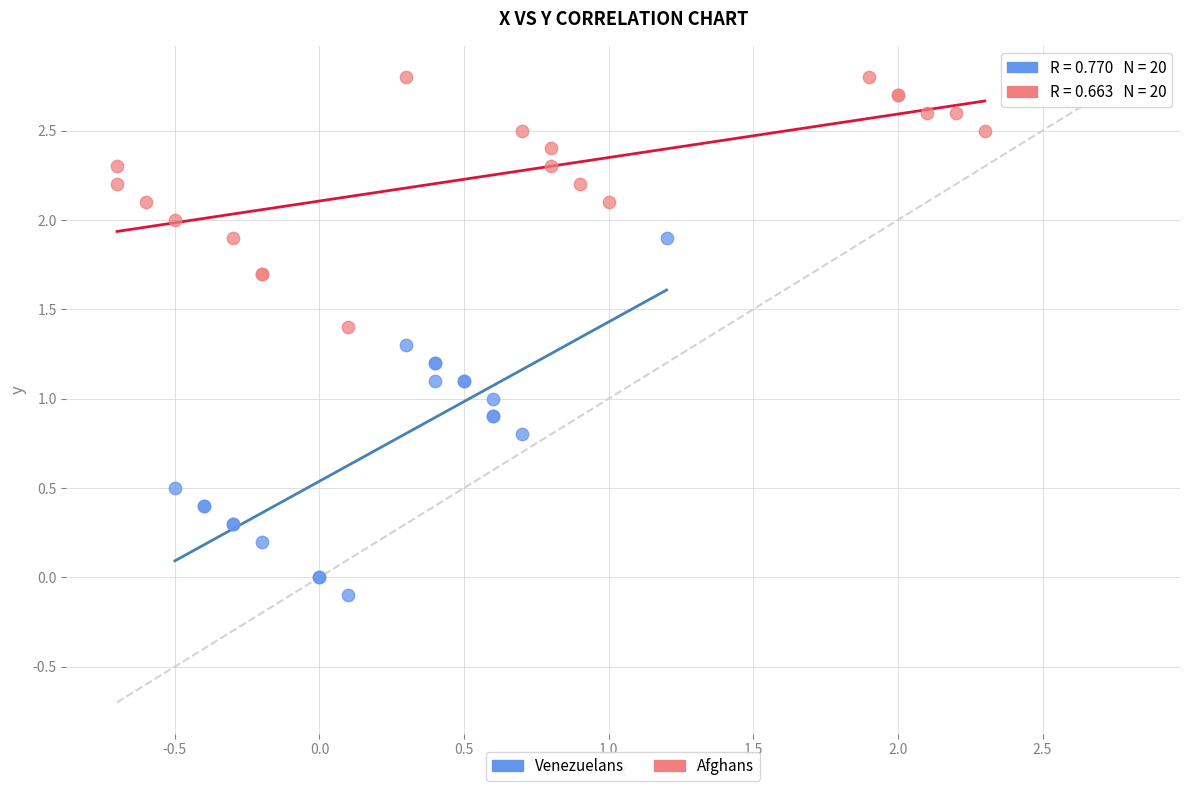

Which series contains the highest Y value?

Afghans